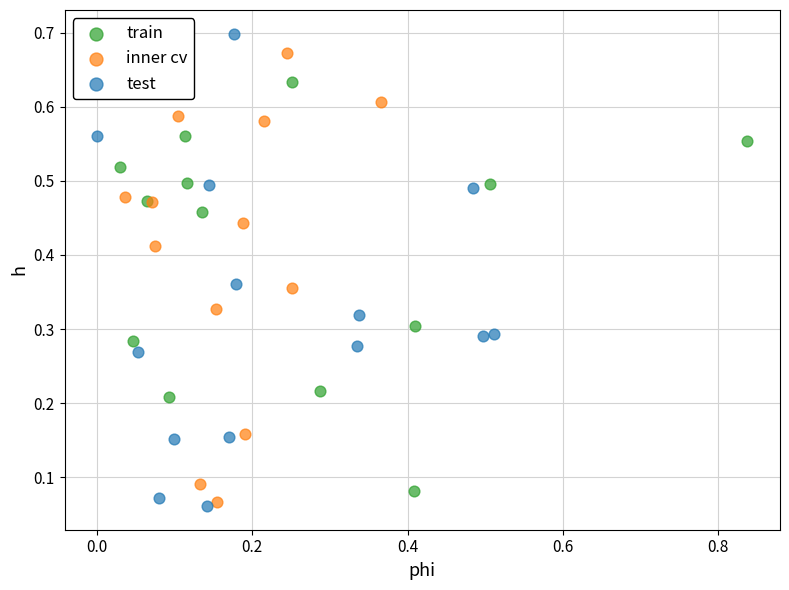

Which series contains the lowest Y value?

test